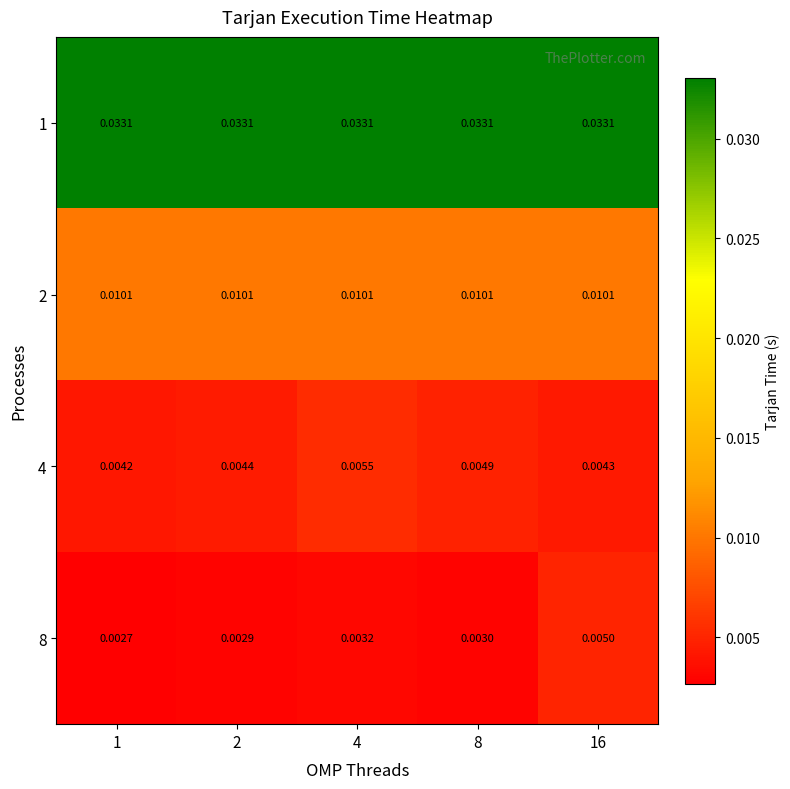

How many distinct data groups are displayed?

4